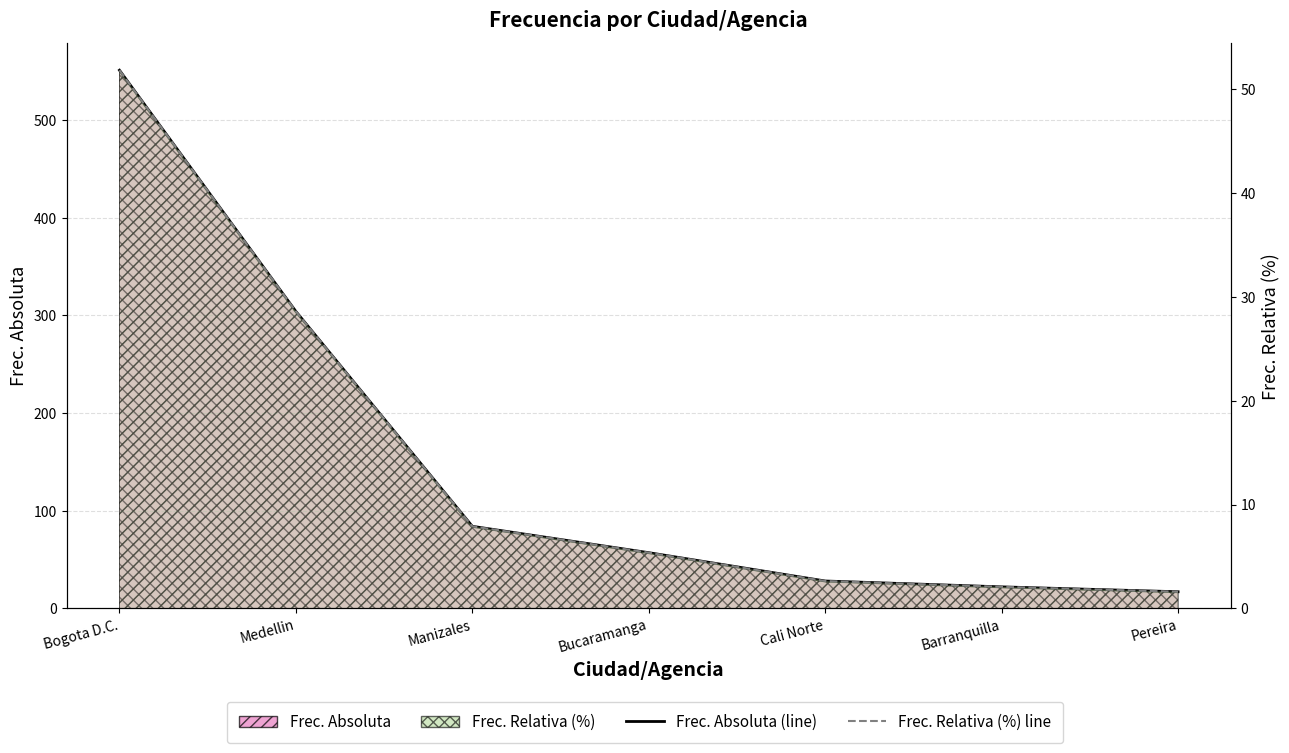

What is the label of the 1st point from the left?

Bogota D.C.